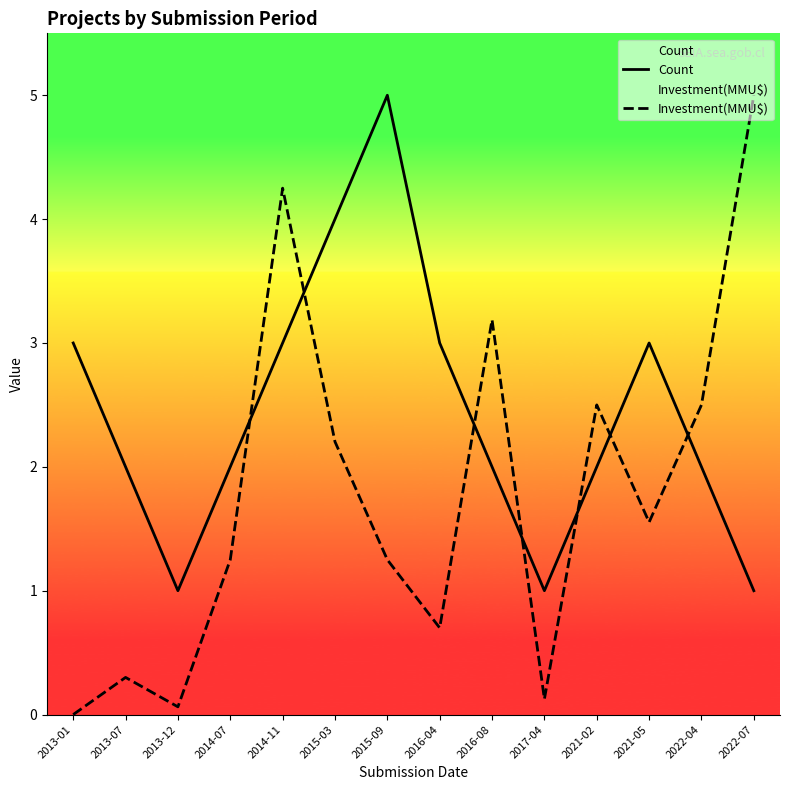

How many times do Count and Investment(MMU$) cross each other?

7